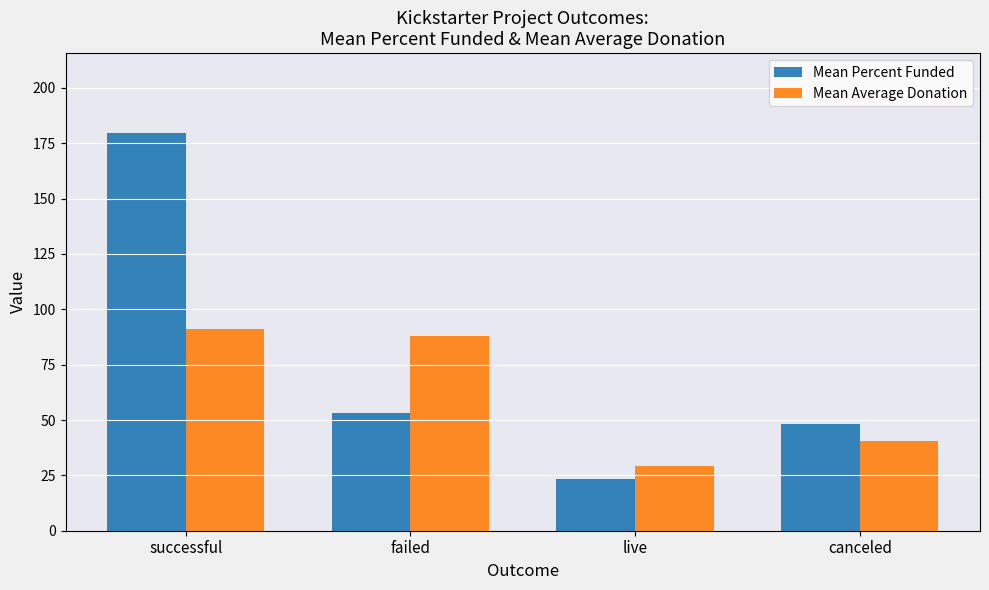

The Mean Percent Funded series shows 287.2 at successful. True or false?

False